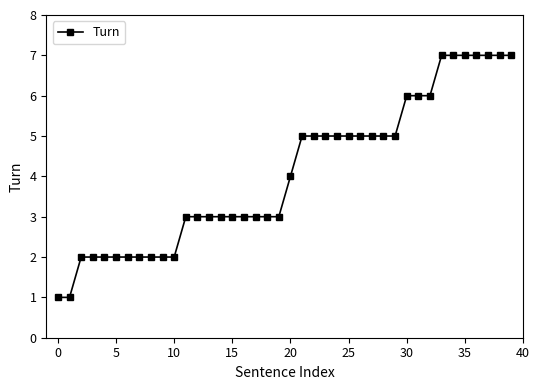

What is the value of the 27th point from the left?

5